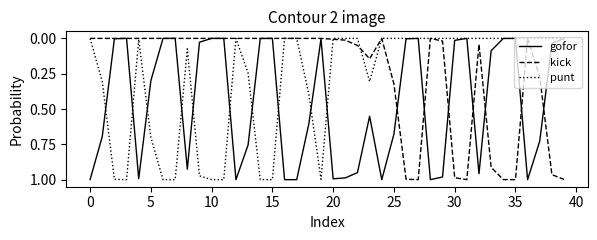

Which series has the largest total across all categories?

gofor